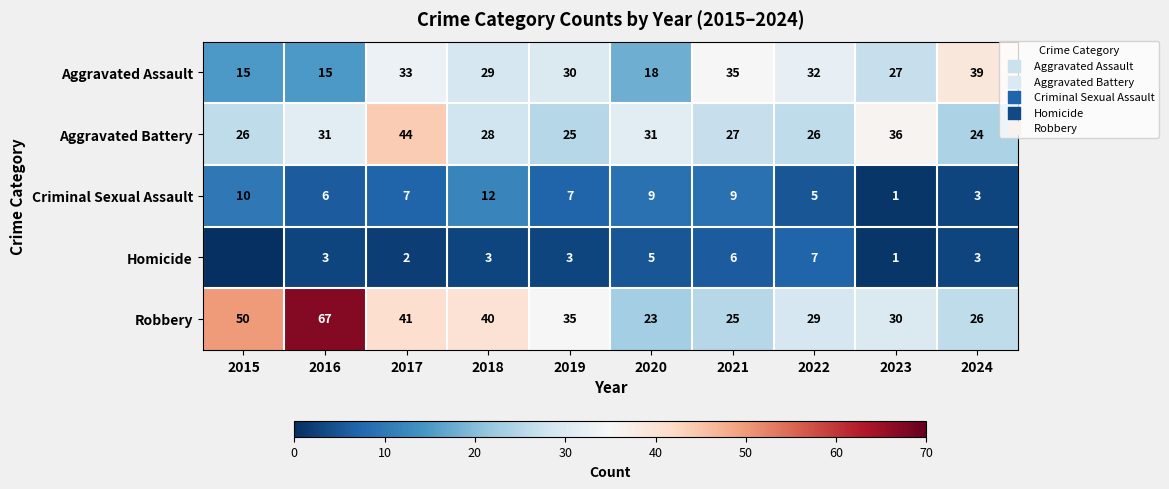

At which label does Aggravated Battery reach its peak?

2017